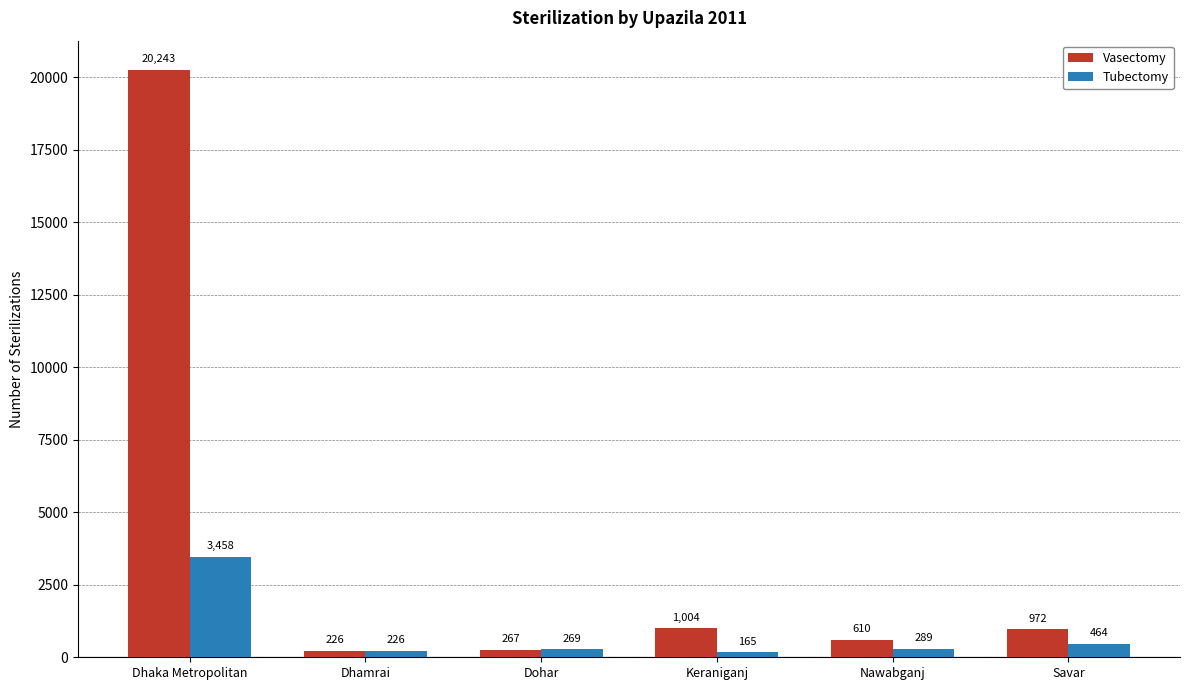

The Vasectomy series shows 355 at Keraniganj. True or false?

False